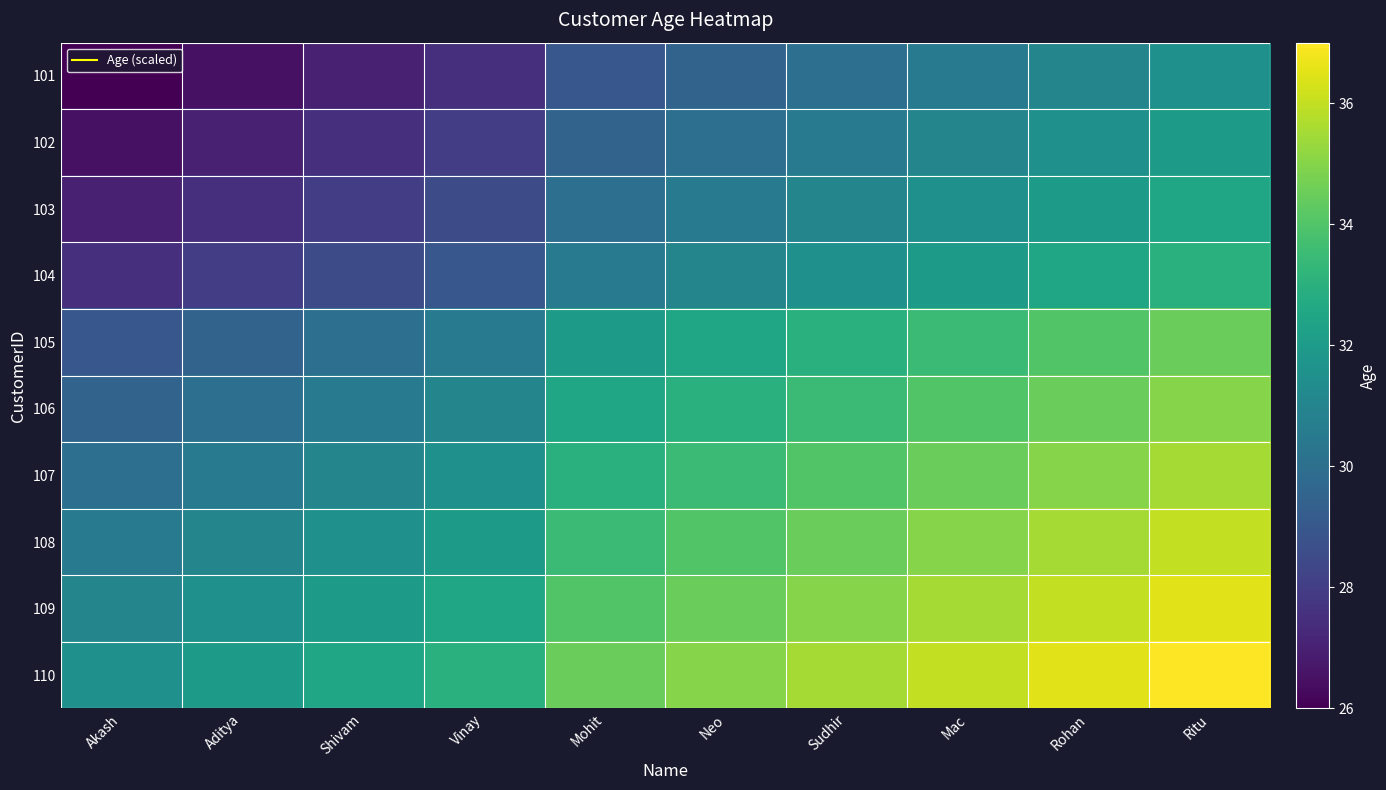

At which category does the chart reach its peak across all series?

Ritu